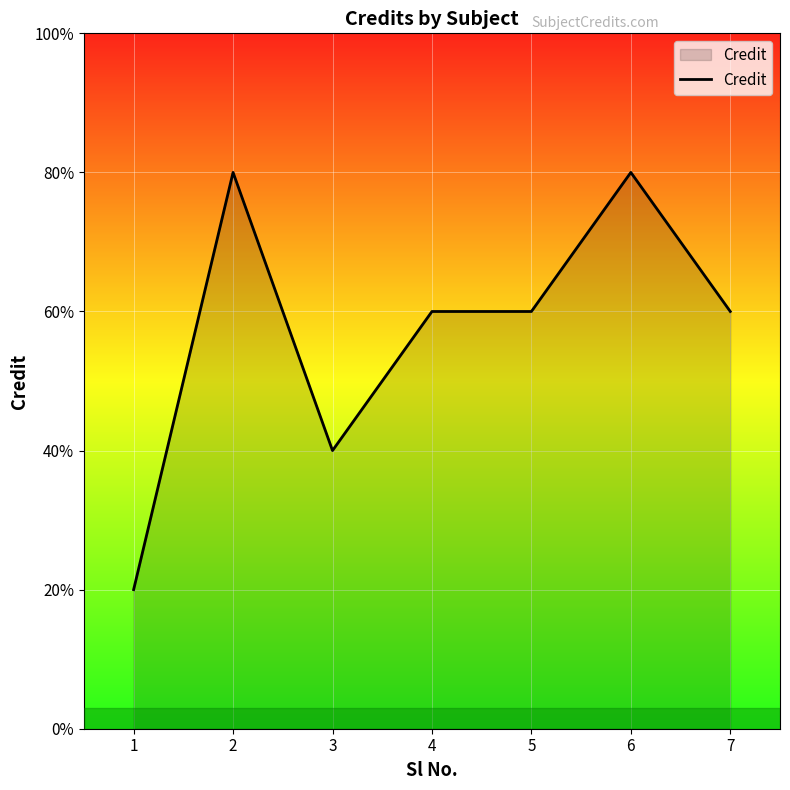

List the labels in order of value, smallest first.

1, 3, 4, 5, 7, 2, 6